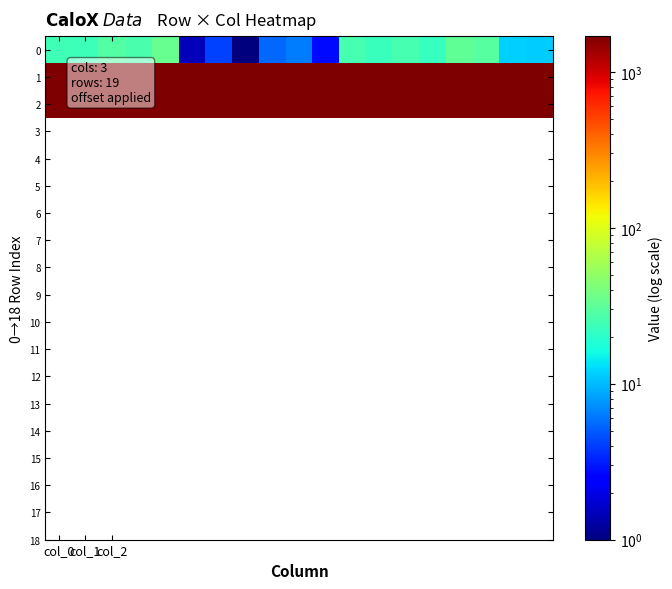

How many distinct data groups are displayed?

3